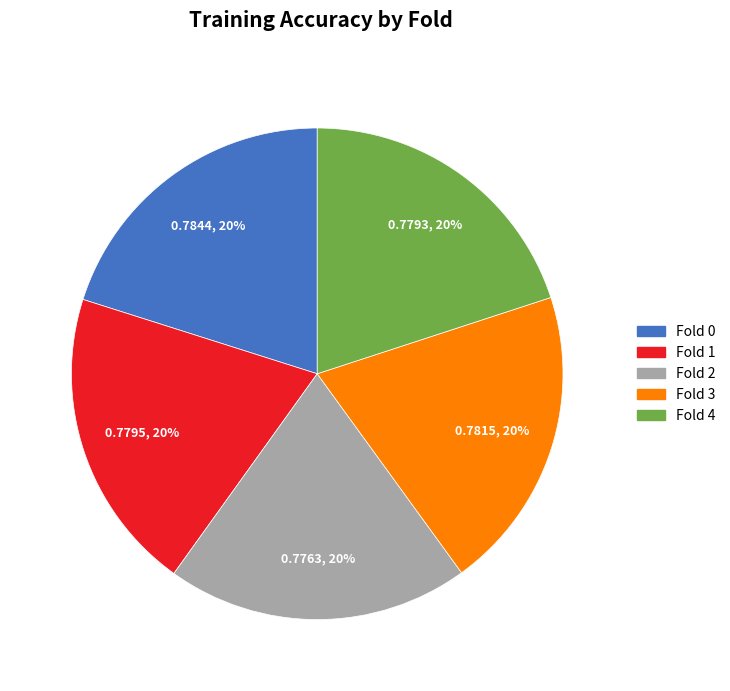

Count the number of slices in the pie.

5